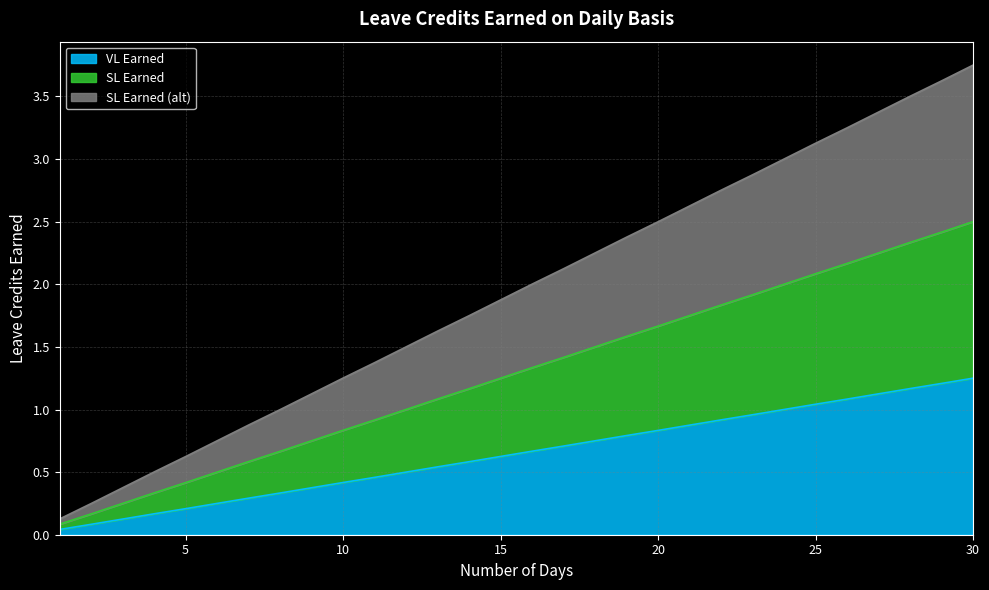

Which series changed the most between 10 and 22?

SL Earned (alt)